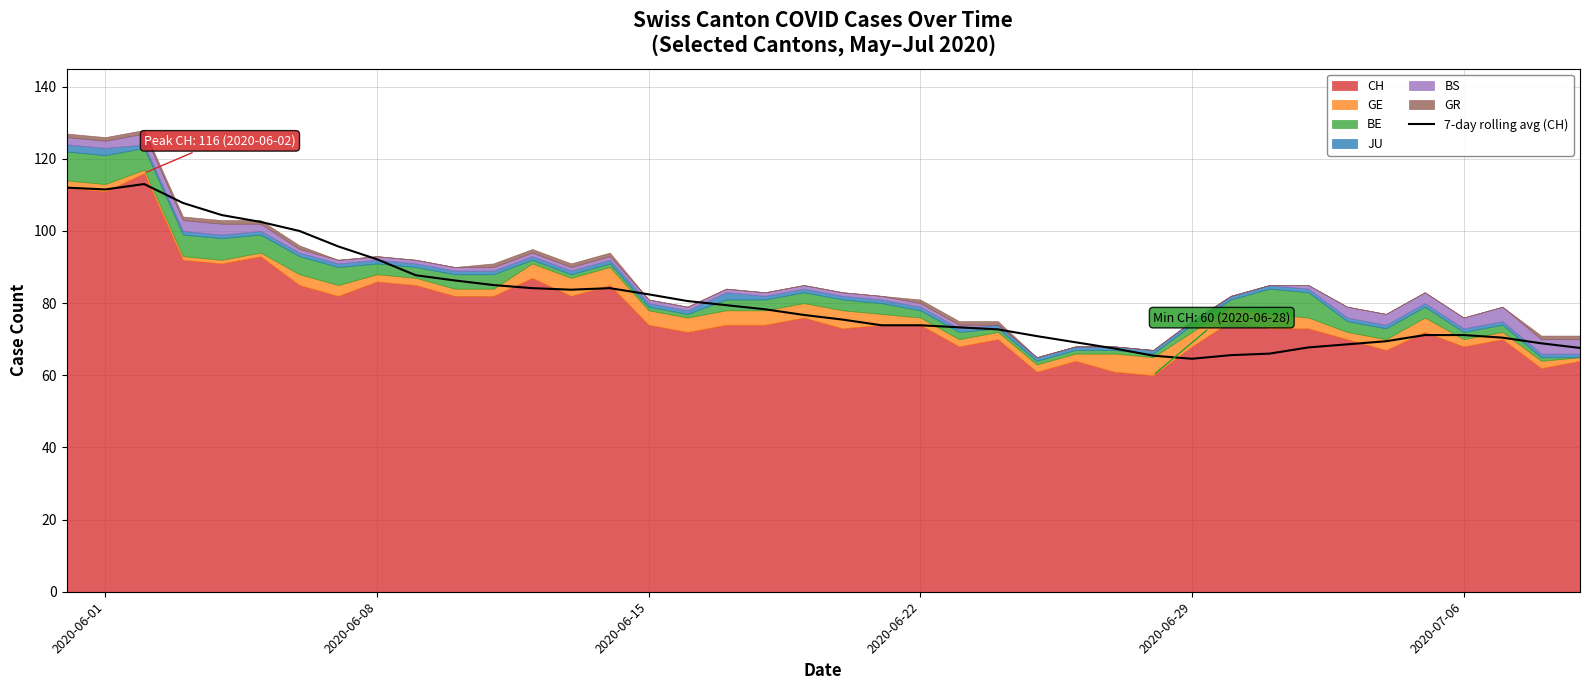

What is the lowest value of the 7-day rolling avg (CH) series?

64.6